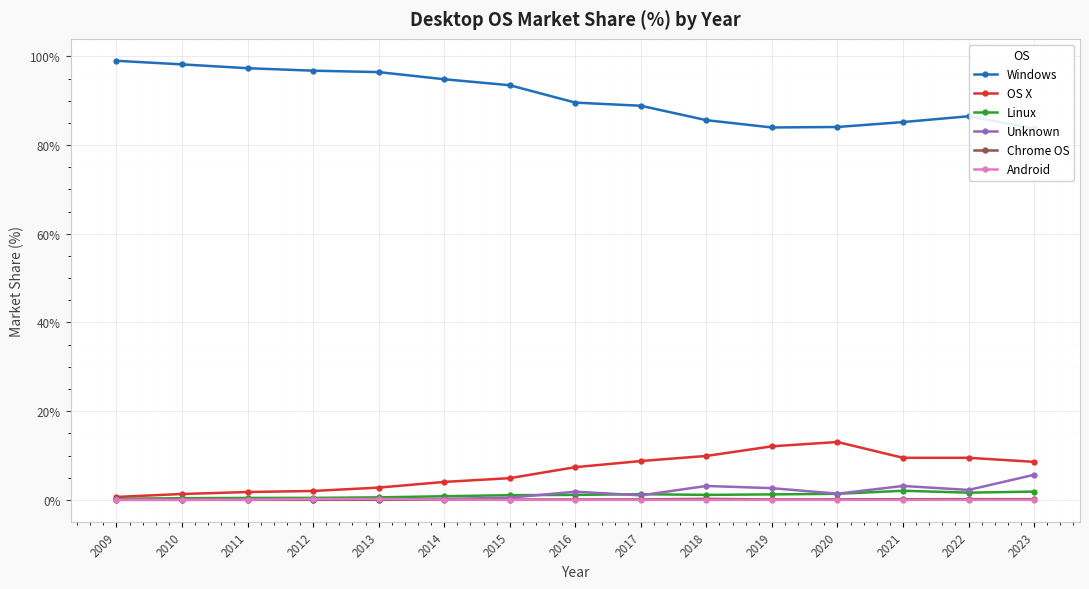

What is the highest value of the Unknown series?

5.7